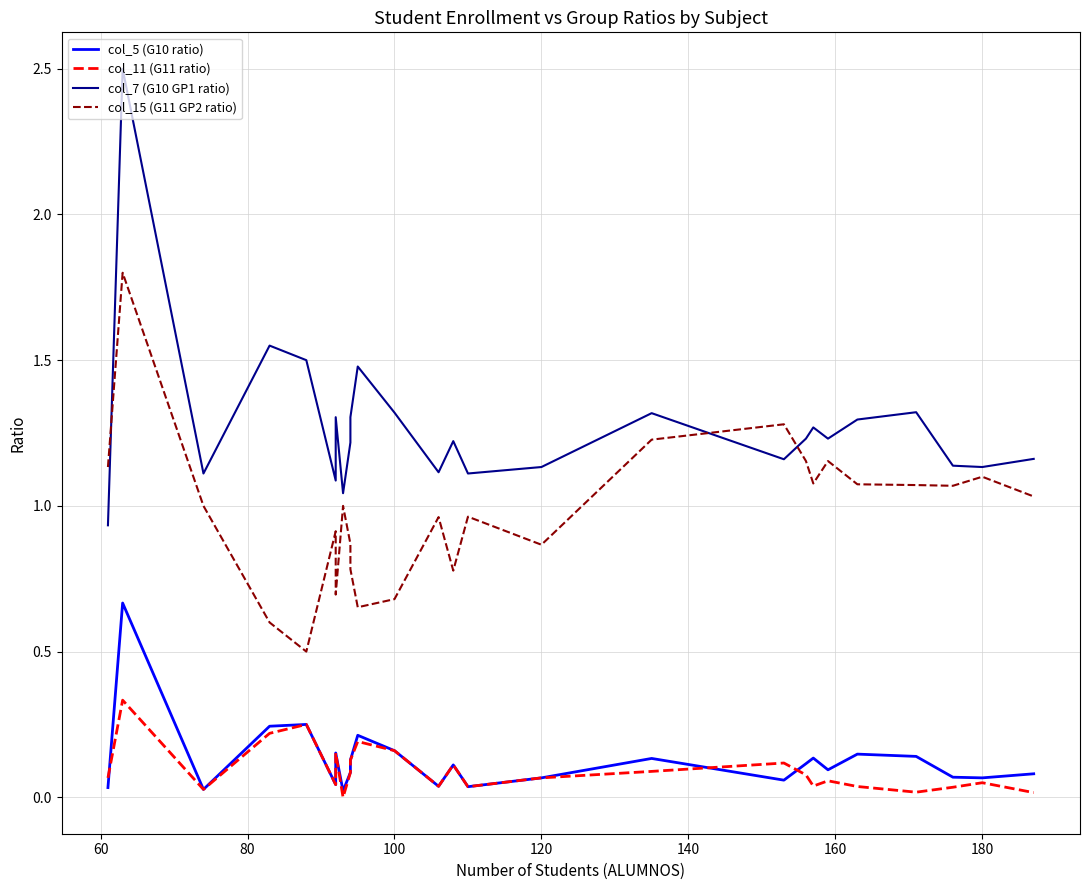

Reading left to right, transcribe all the data shown in this chart.

col_5 (G10 ratio): 0.0	0.7	0.0	0.2	0.2	0.0	0.2	0.0	0.1	0.1	0.2	0.2	0.0	0.1	0.0	0.1	0.1	0.1	0.1	0.1	0.1	0.1	0.1	0.1	0.1	0.1
col_11 (G11 ratio): 0.1	0.3	0.0	0.2	0.2	0.0	0.2	0.0	0.1	0.1	0.2	0.2	0.0	0.1	0.0	0.1	0.1	0.1	0.1	0.0	0.1	0.0	0.0	0.0	0.1	0.0
col_7 (G10 GP1 ratio): 0.9	2.5	1.1	1.6	1.5	1.1	1.3	1.0	1.2	1.3	1.5	1.3	1.1	1.2	1.1	1.1	1.3	1.2	1.2	1.3	1.2	1.3	1.3	1.1	1.1	1.2
col_15 (G11 GP2 ratio): 1.1	1.8	1.0	0.6	0.5	0.9	0.7	1.0	0.9	0.8	0.7	0.7	1.0	0.8	1.0	0.9	1.2	1.3	1.2	1.1	1.2	1.1	1.1	1.1	1.1	1.0